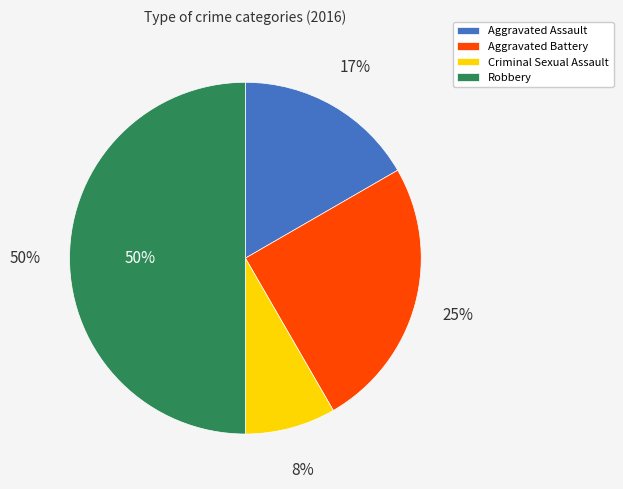

True or false: Robbery accounts for 58% of the total.

False